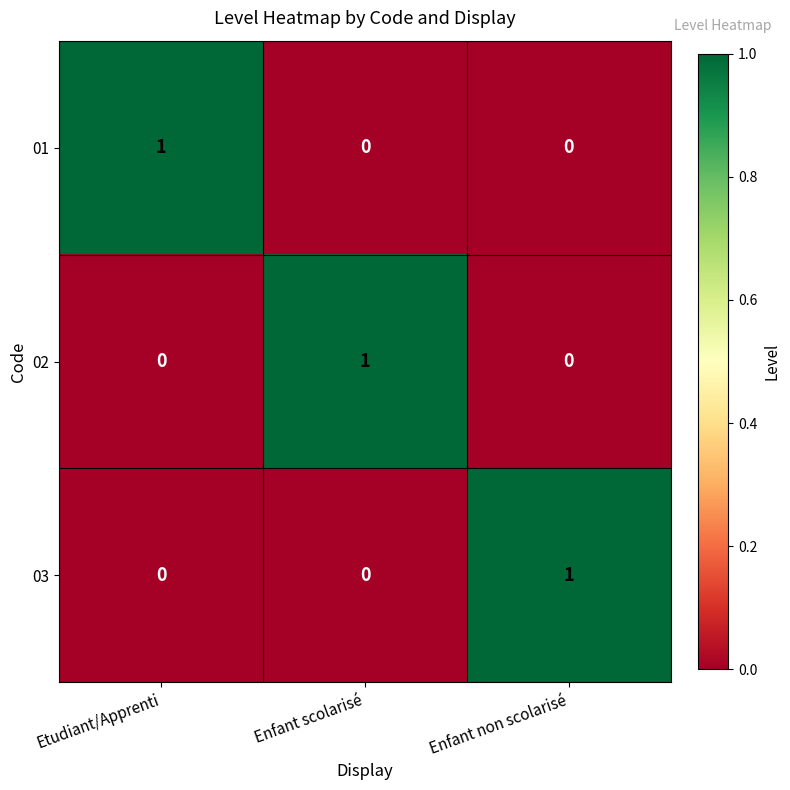

The 02 series shows 0 at Etudiant/Apprenti. True or false?

True